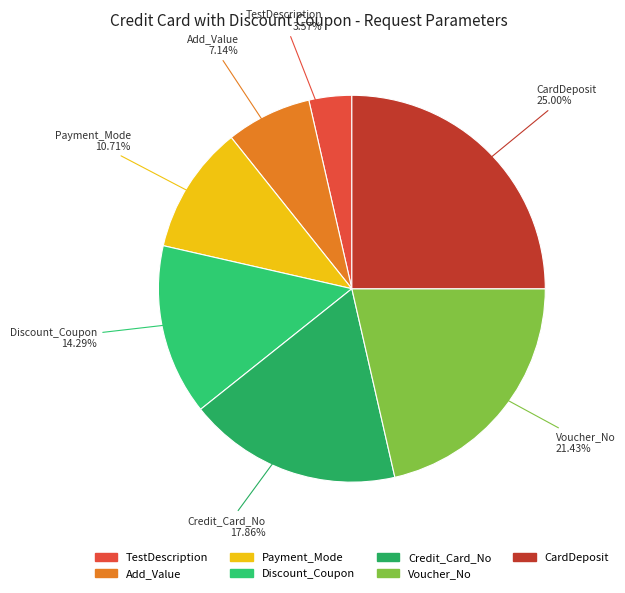

Approximately how many times larger is the value at Add_Value compared to TestDescription?

2.0